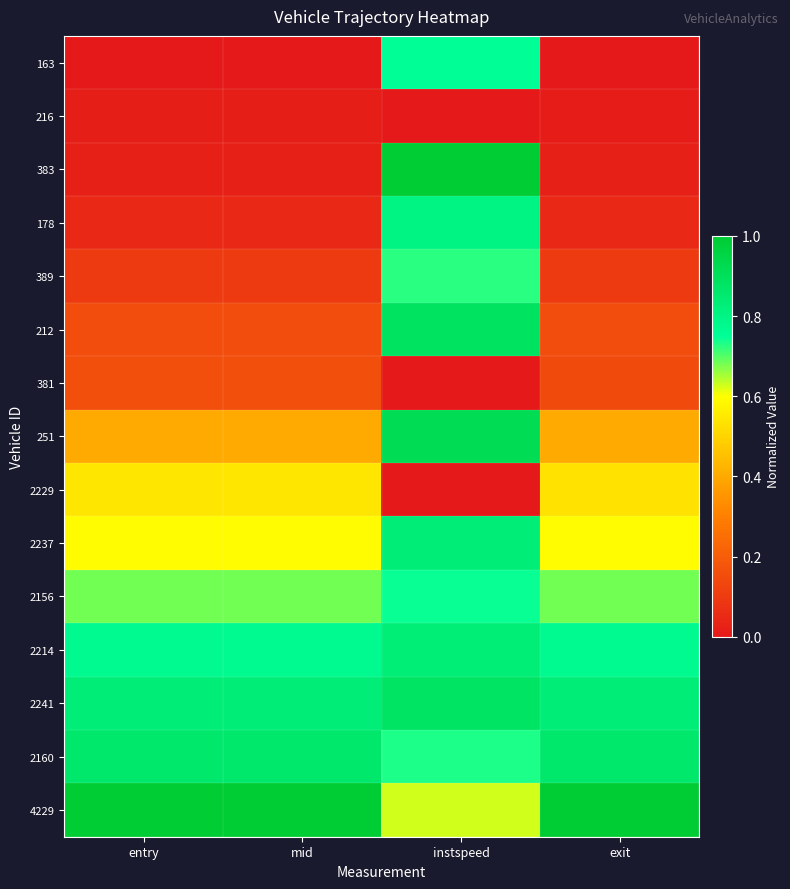

Reading left to right, transcribe all the data shown in this chart.

163: entry=0.0	mid=0.0	instspeed=0.8	exit=0.0
216: entry=0.0	mid=0.0	instspeed=0.0	exit=0.0
383: entry=0.0	mid=0.0	instspeed=1.0	exit=0.0
178: entry=0.0	mid=0.0	instspeed=0.8	exit=0.0
389: entry=0.1	mid=0.1	instspeed=0.7	exit=0.1
212: entry=0.2	mid=0.2	instspeed=0.9	exit=0.2
381: entry=0.2	mid=0.2	instspeed=0.0	exit=0.1
251: entry=0.4	mid=0.4	instspeed=0.9	exit=0.4
2229: entry=0.5	mid=0.5	instspeed=0.0	exit=0.5
2237: entry=0.6	mid=0.6	instspeed=0.8	exit=0.6
2156: entry=0.7	mid=0.7	instspeed=0.7	exit=0.7
2214: entry=0.8	mid=0.8	instspeed=0.8	exit=0.8
2241: entry=0.8	mid=0.8	instspeed=0.9	exit=0.8
2160: entry=0.9	mid=0.9	instspeed=0.7	exit=0.9
4229: entry=1.0	mid=1.0	instspeed=0.6	exit=1.0